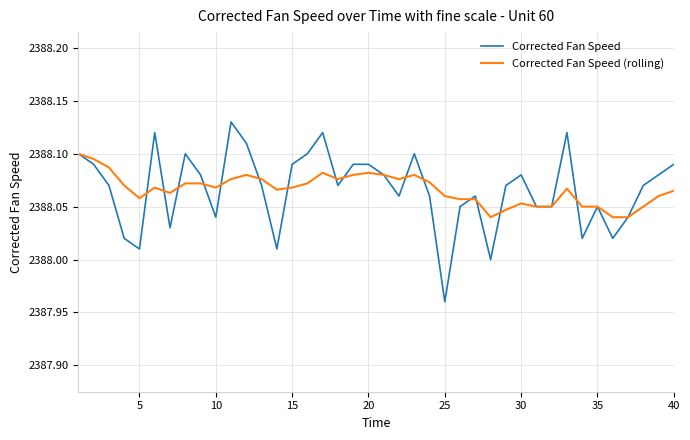

Which series has the largest range (max minus min)?

Corrected Fan Speed